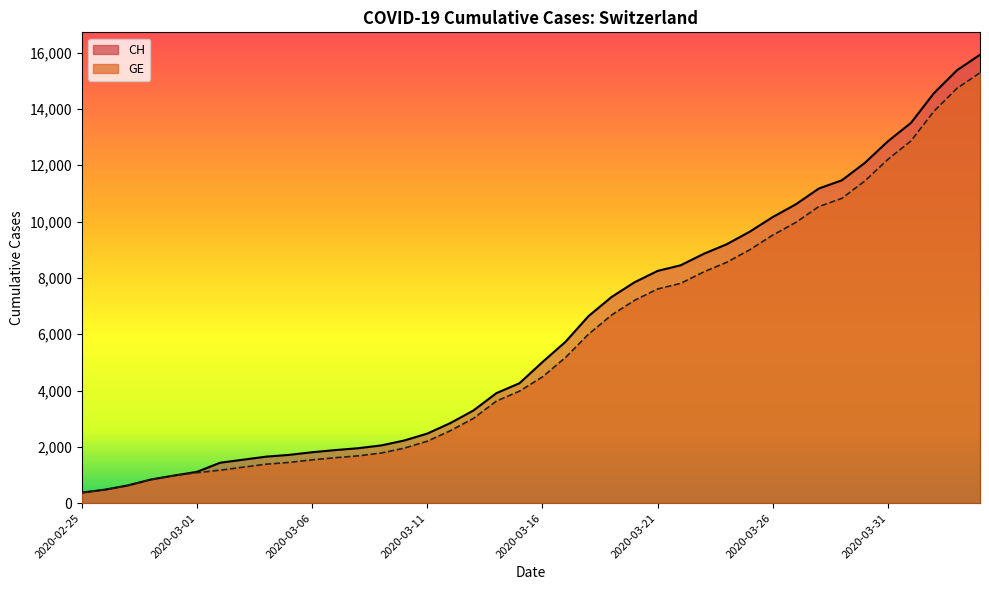

What are all the series names shown in the legend?

CH, GE